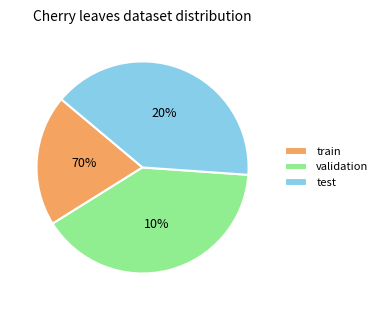

To the nearest percent, what is the difference between the largest and smallest slice percentages?

20%